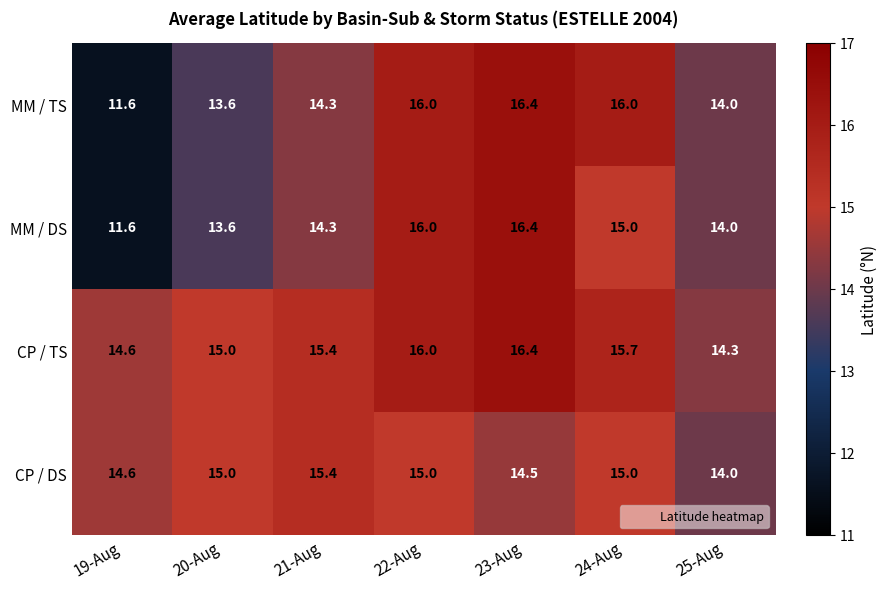

What is the minimum value shown in the chart?

11.6